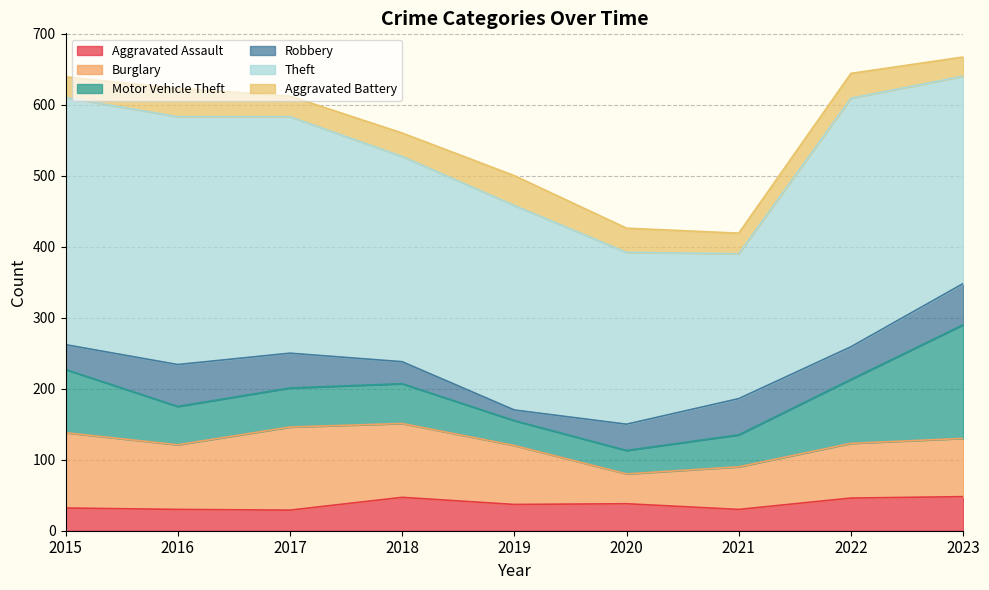

What is the value of the Aggravated Assault point at the 9th from the left?

48